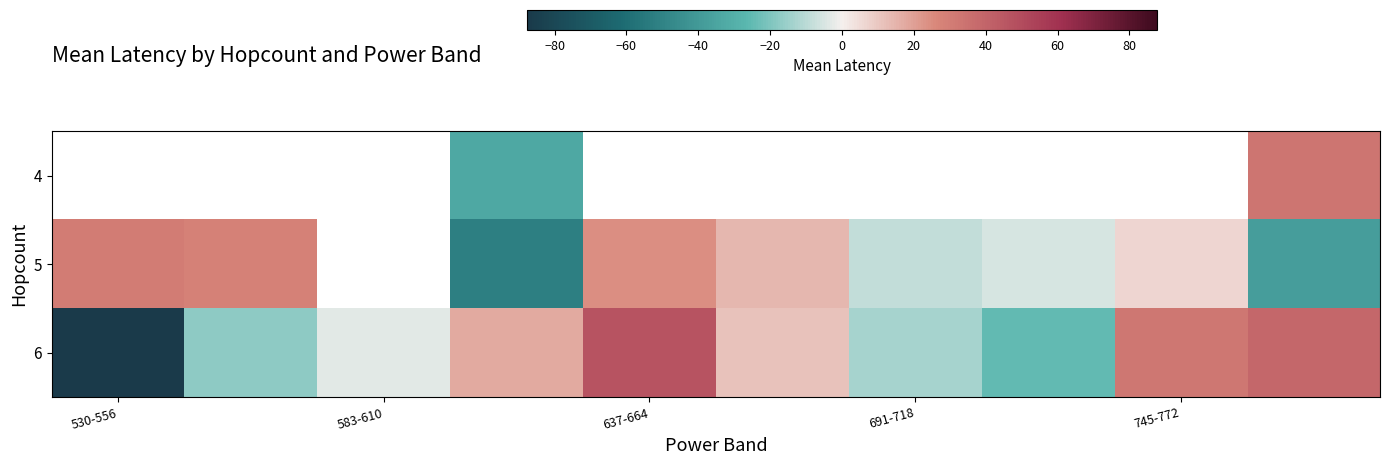

Rank the series by their average value, from highest to lowest.

4, 5, 6